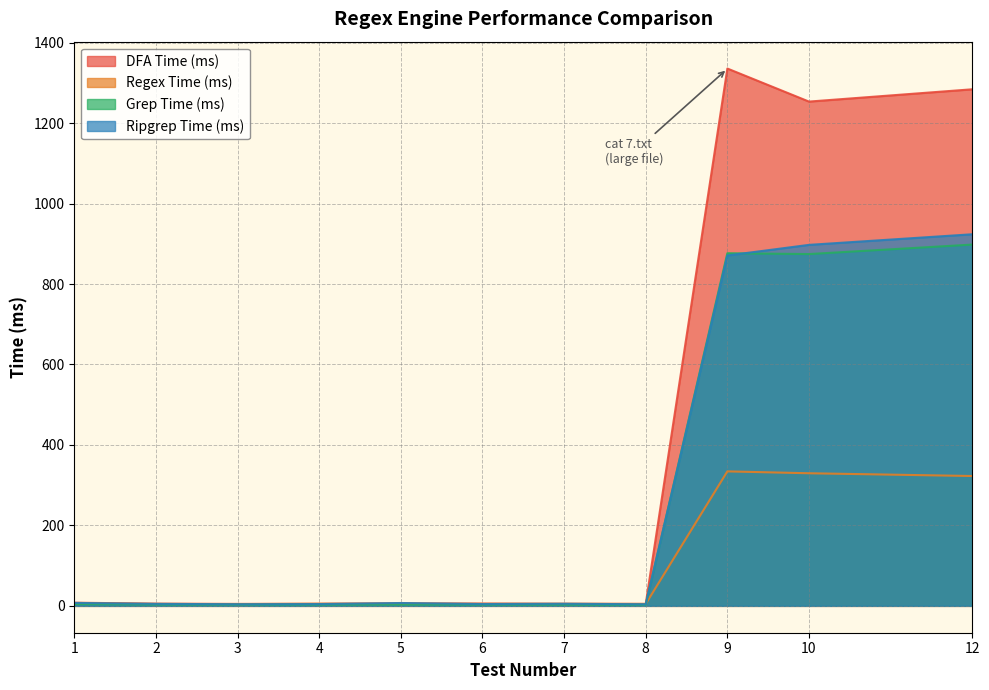

True or false: Regex Time (ms) and DFA Time (ms) intersect in this chart.

True